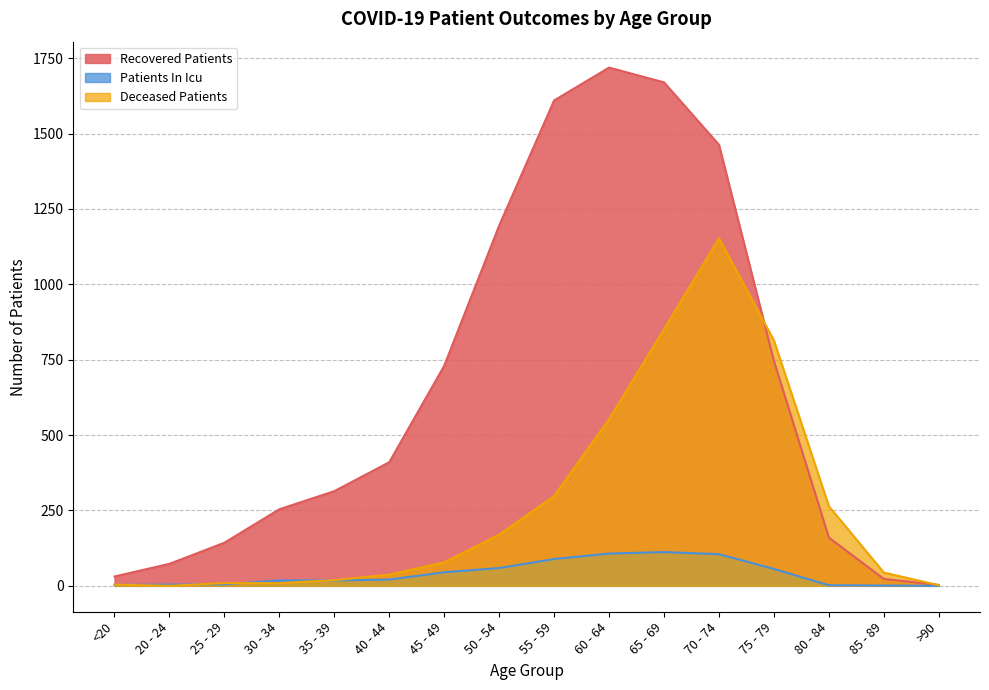

What is the label of the 6th point from the left?

40 - 44